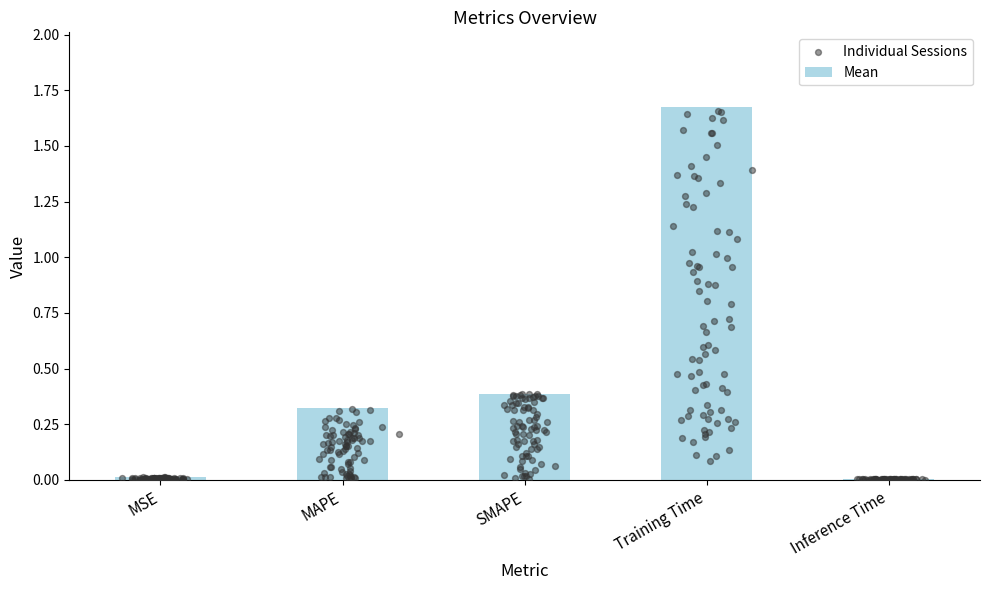

What is the change in value from SMAPE to Inference Time?

-0.4